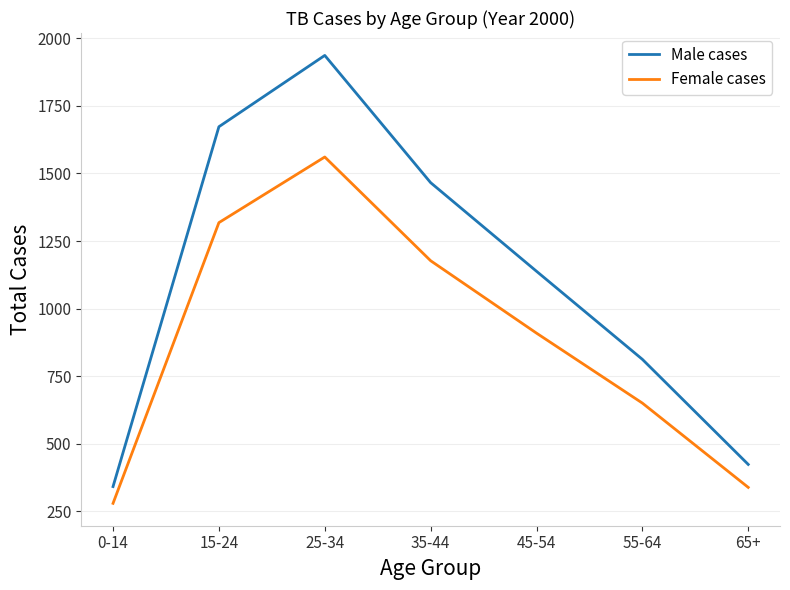

What is the smallest value displayed?

279